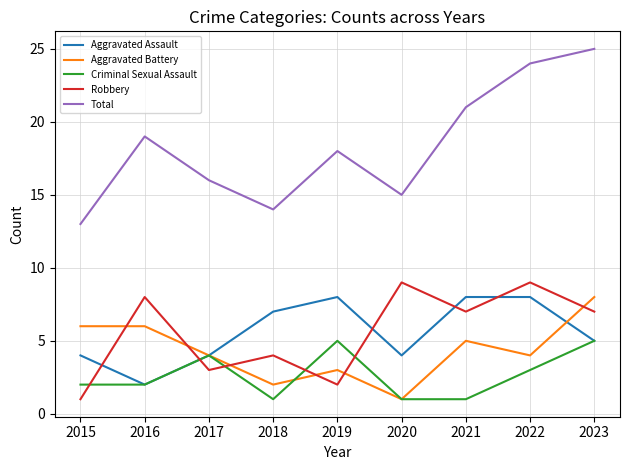

Rank the categories by Total value from highest to lowest.

2023, 2022, 2021, 2016, 2019, 2017, 2020, 2018, 2015